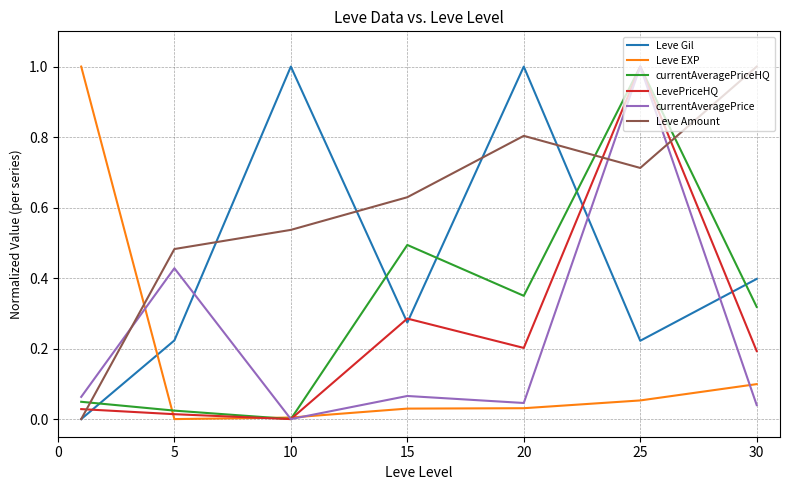

True or false: LevePriceHQ has more than 2 interior local peaks.

False